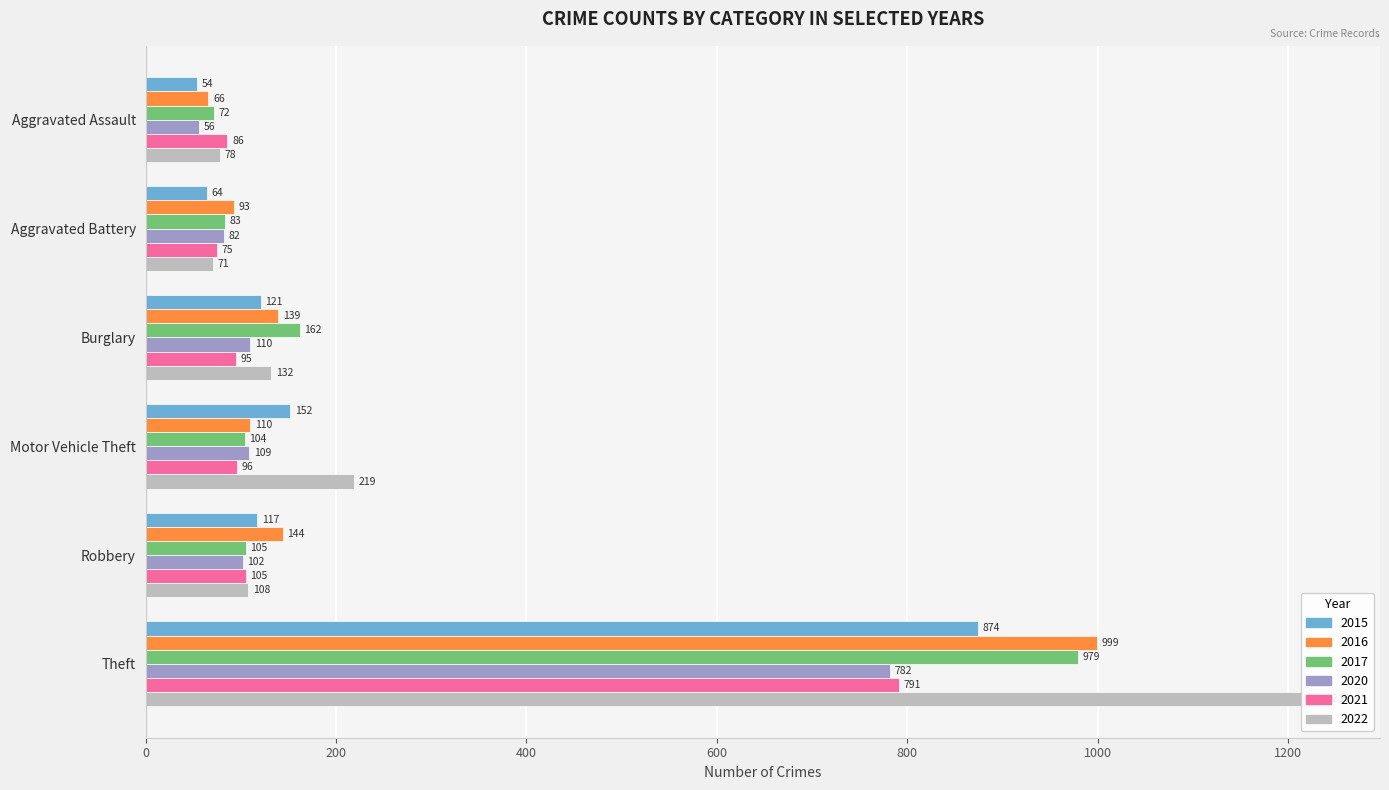

At which category is the sum across all series the highest?

Theft